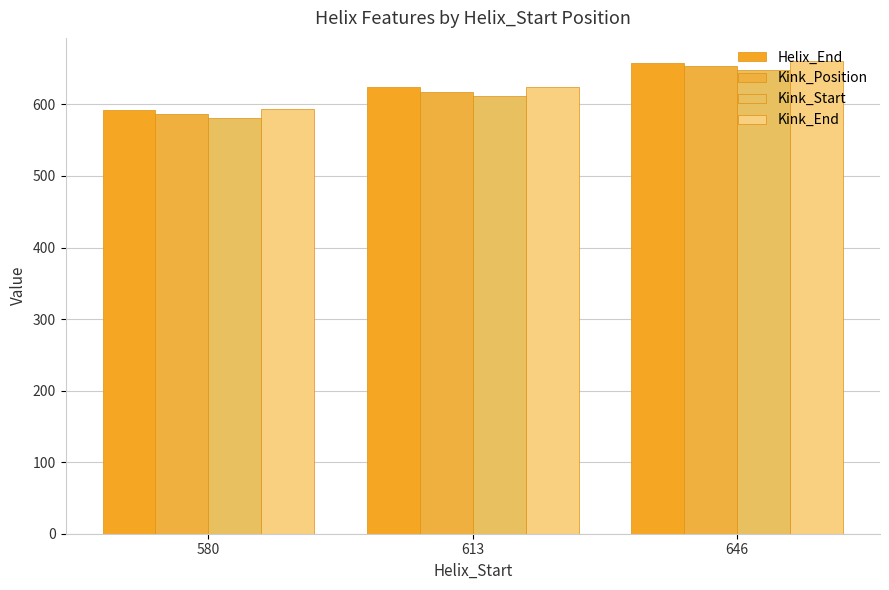

Which category has the lowest value in the Kink_Position series?

580